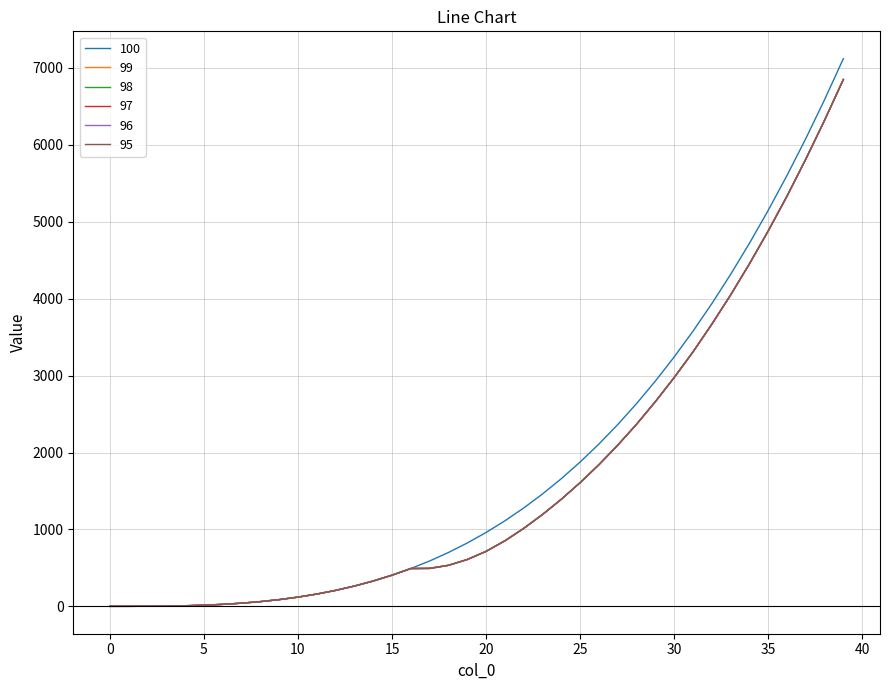

Which series has the widest spread of values?

100